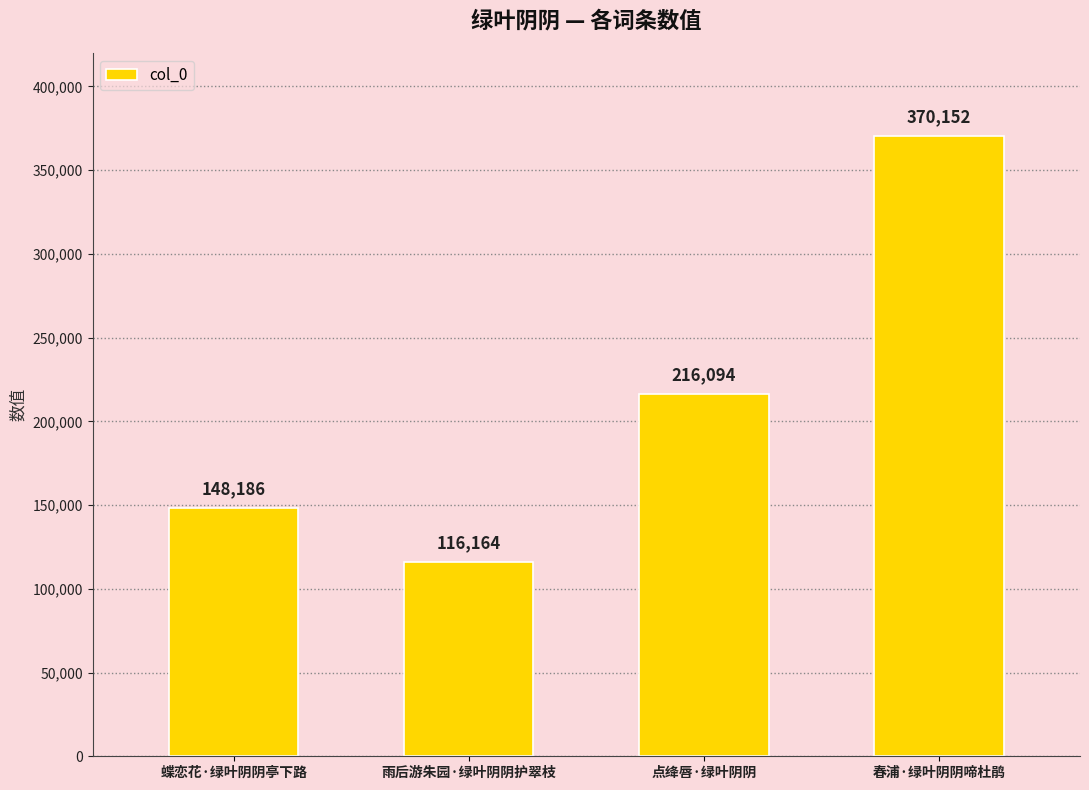

What is the label of the 2nd bar from the left?

雨后游朱园·绿叶阴阴护翠枝